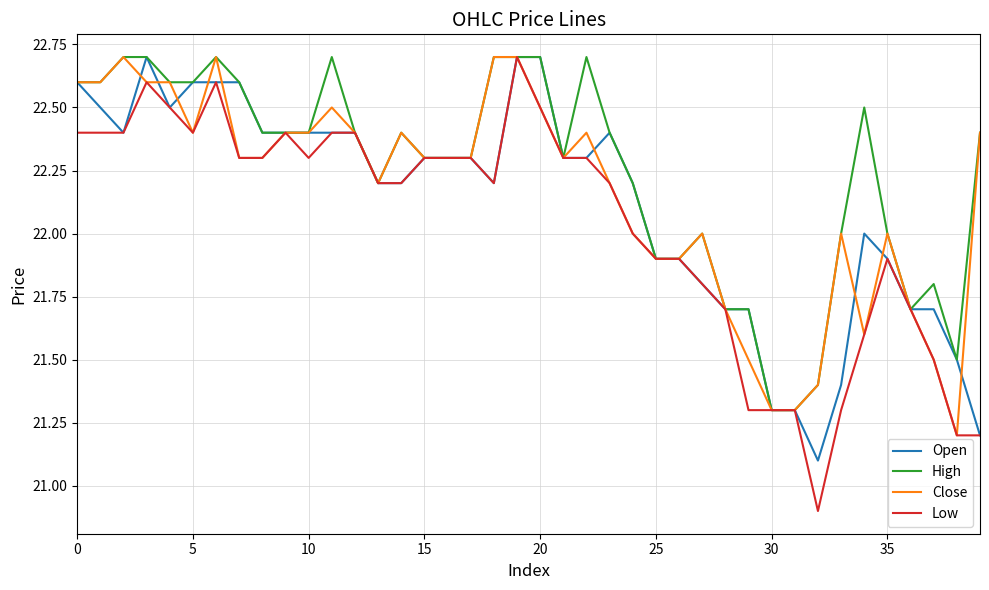

What is the difference between the second highest and minimum values in the Close series?

1.5